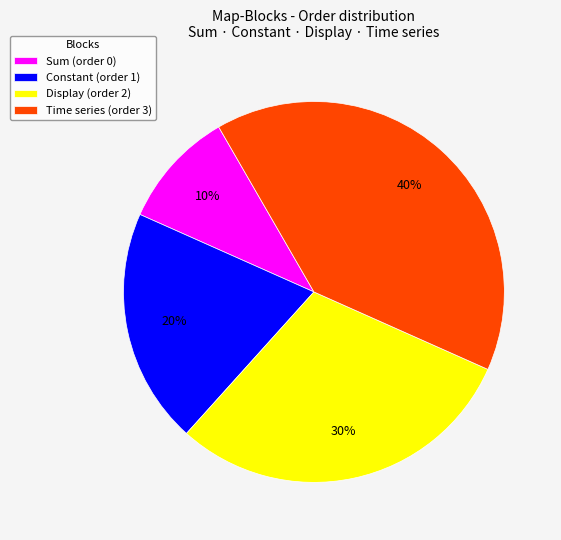

Is it true that Sum is 15% of the pie?

False